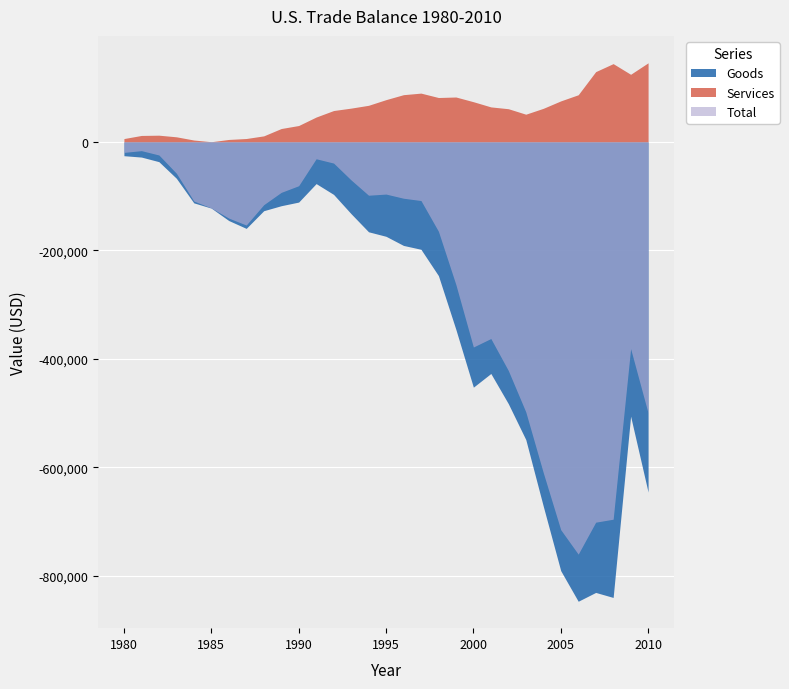

How many values in the Services series exceed 61846?

15